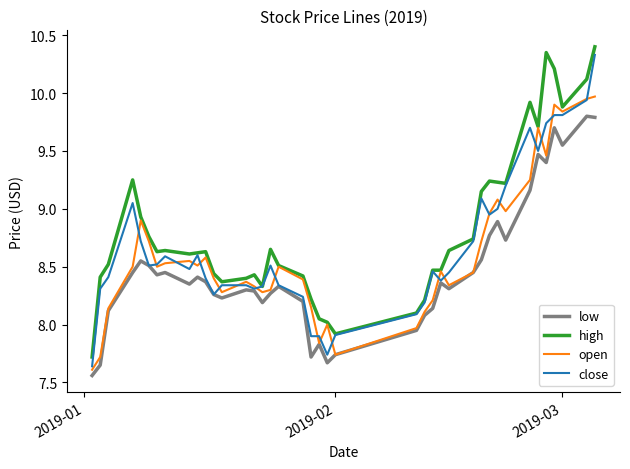

True or false: high and low intersect in this chart.

False